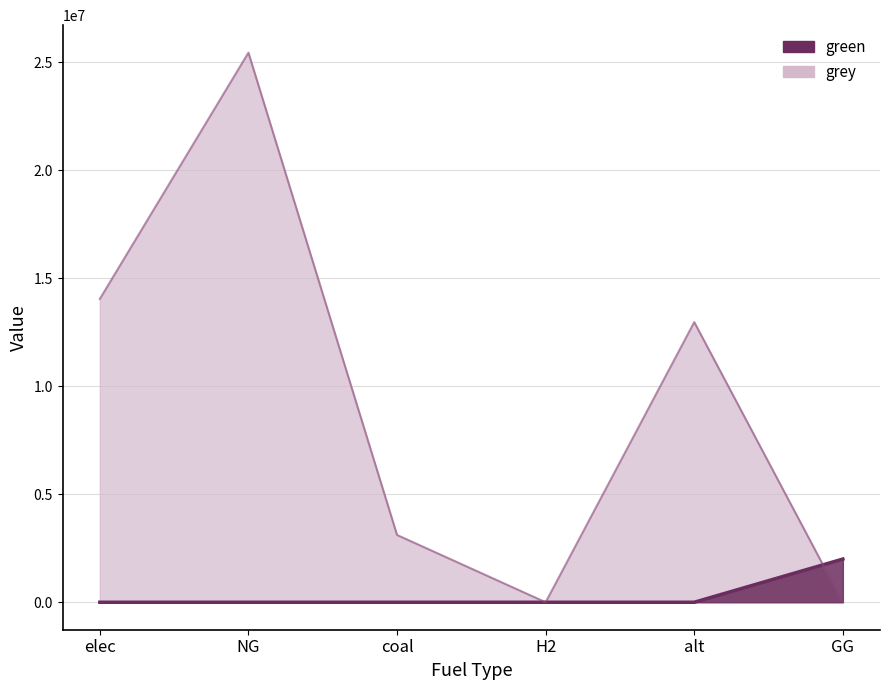

Which series has the widest spread of values?

grey